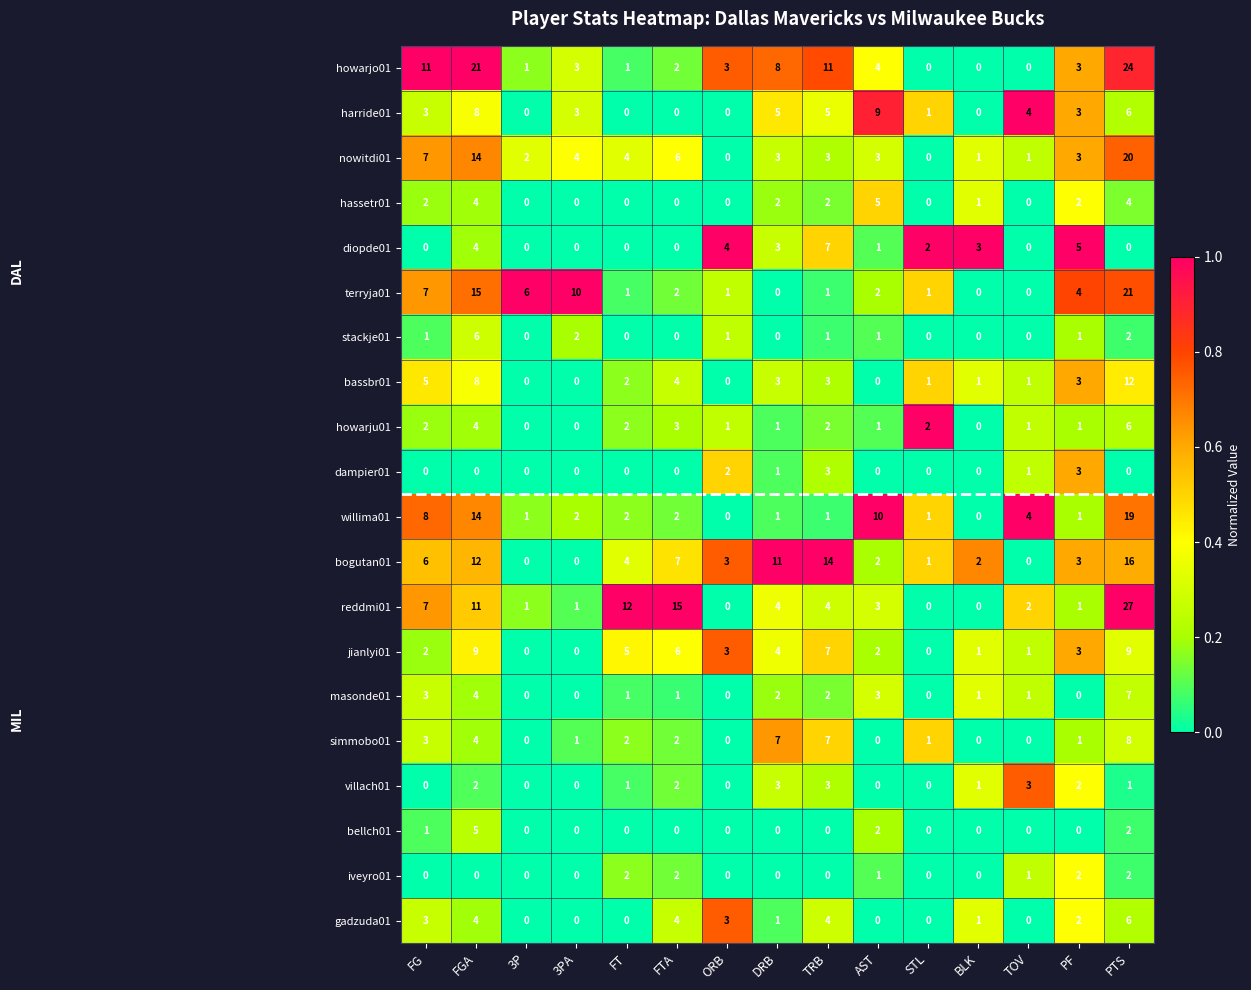

How many simmobo01 values are between 0 and 4?

12